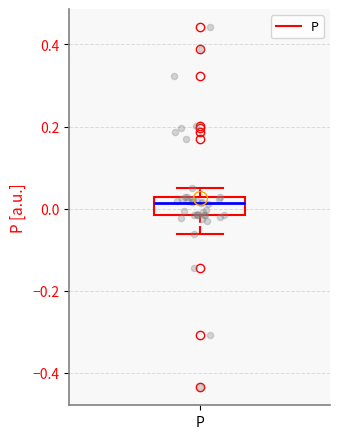

Read this box plot against the y-axis: the position of the median line, the range covered by the box, and the ends of both whiskers. The values are not printed on the chart, so give them approximately, as read against the axis.

median 0.02 (just below the box's upper edge), box -0.02 to 0.02, whiskers -0.06 to 0.06